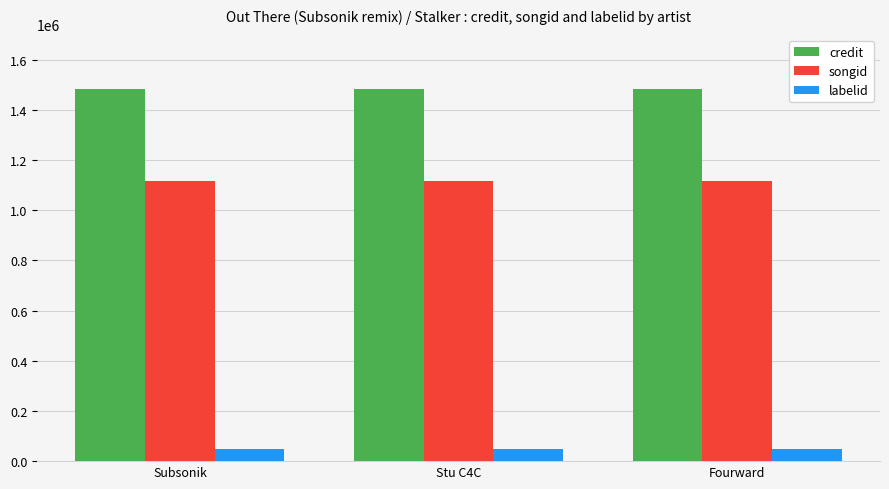

Which series has the largest total across all categories?

credit